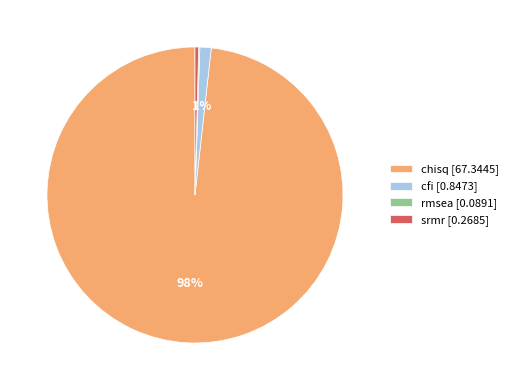

The cfi [0.8473] slice represents 1% of the pie. True or false?

True